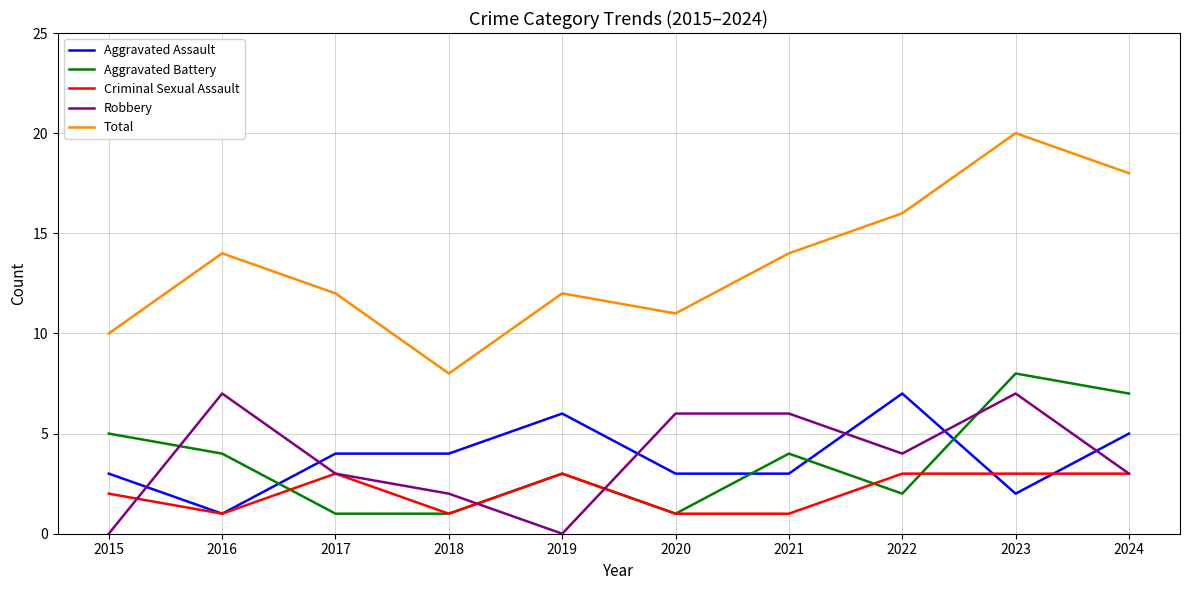

What are all the series names shown in the legend?

Aggravated Assault, Aggravated Battery, Criminal Sexual Assault, Robbery, Total